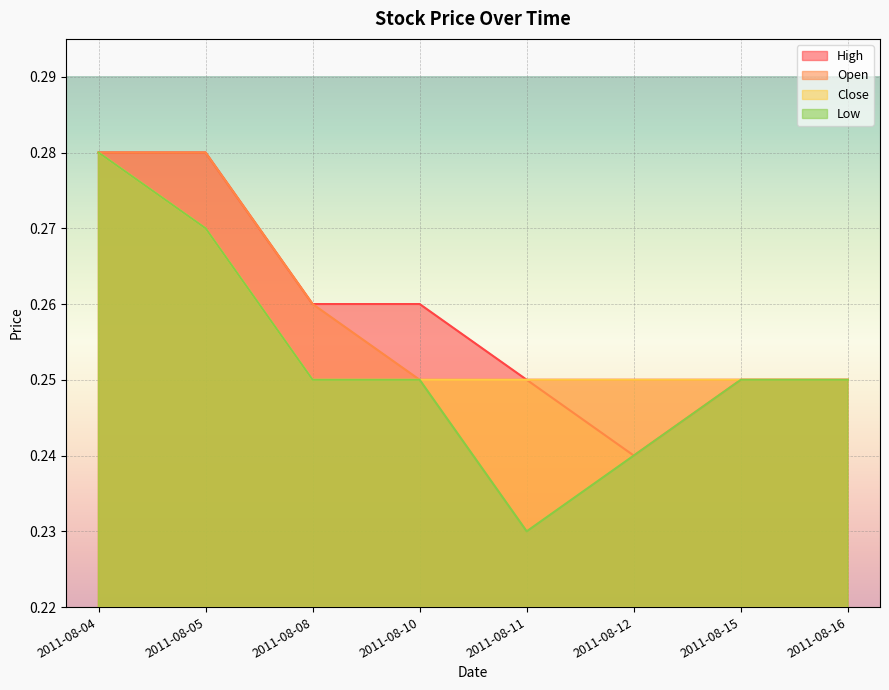

At which category does Open reach its first local valley?

2011-08-12